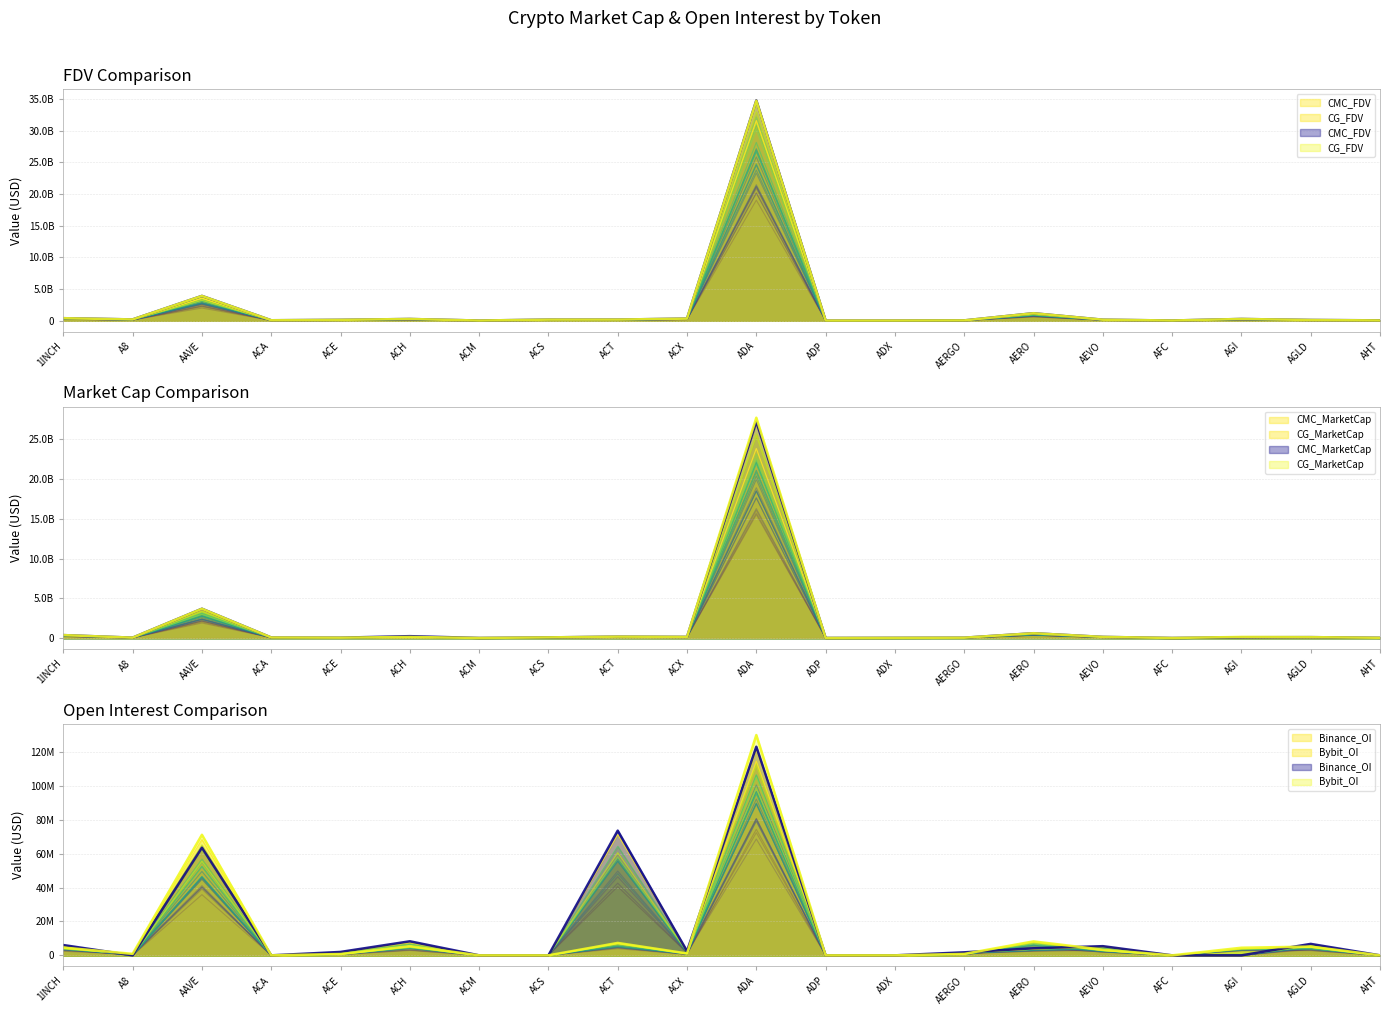

True or false: Bybit_OI has a value of 71239497.0 at AAVE.

True